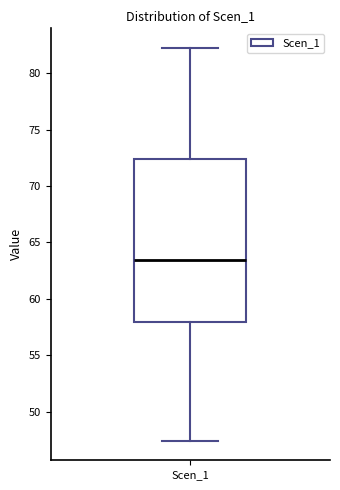

Read this box plot against the y-axis: the position of the median line, the range covered by the box, and the ends of both whiskers. The values are not printed on the chart, so give them approximately, as read against the axis.

median 63.5, box 58.0 to 72.5, whiskers 47.5 to 82.0